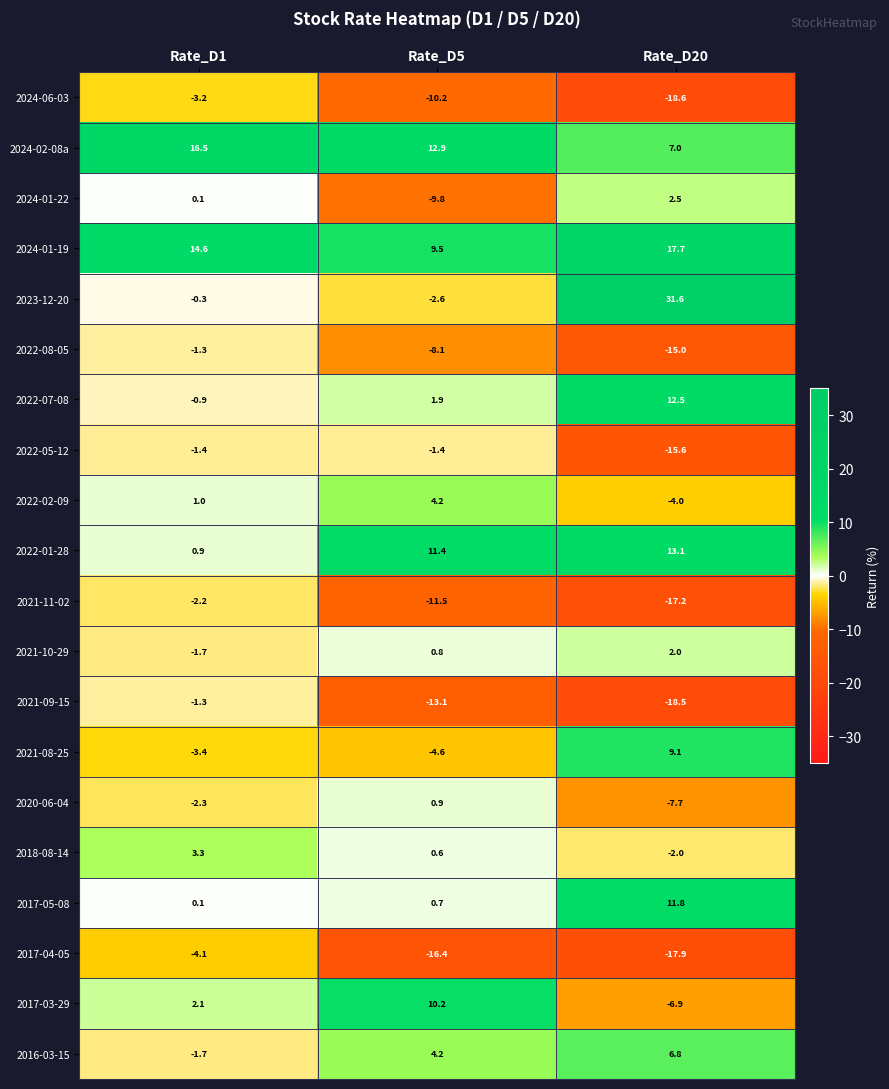

True or false: 2023-12-20 has a value of 7.6 at Rate_D20.

False